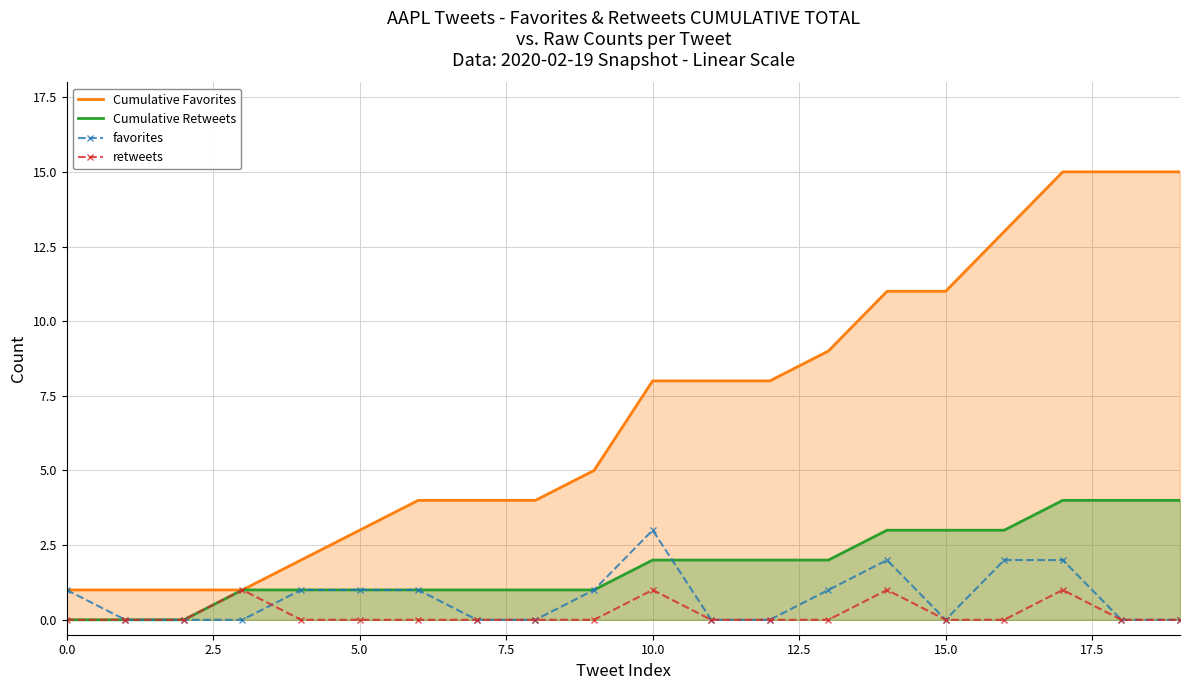

What position from the left is 19?

20